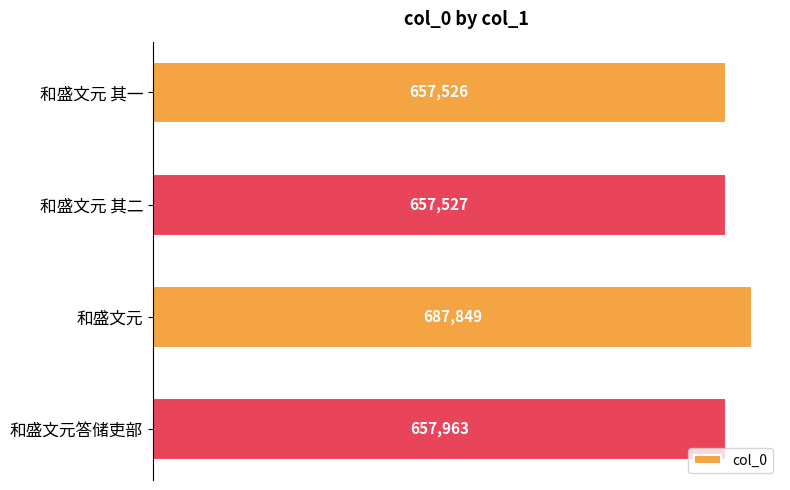

How many distinct data groups are displayed?

1